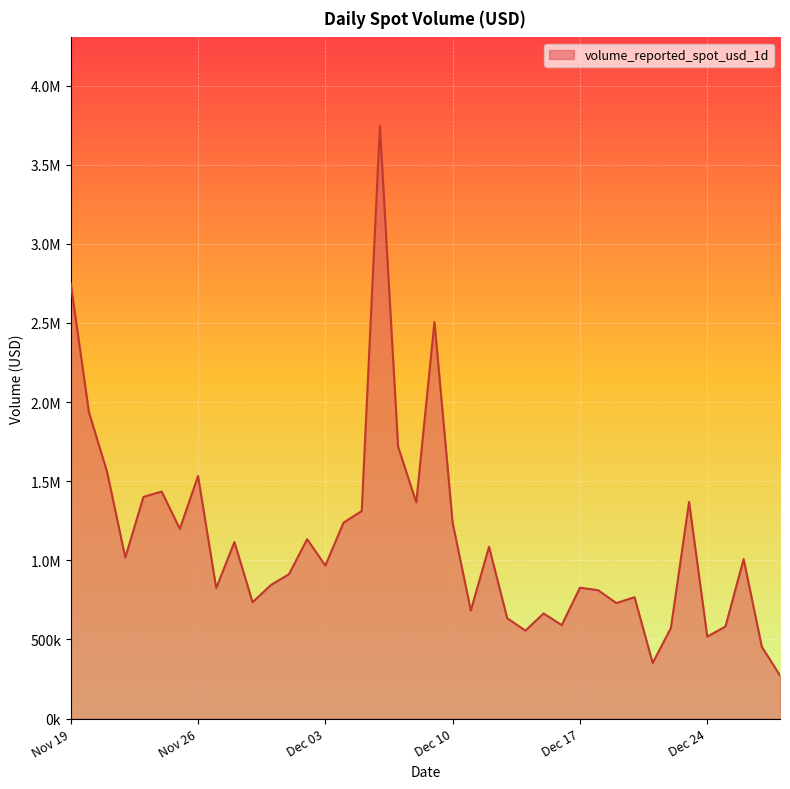

Reading left to right, extract all data points from this chart.

2750524.0	1936874.3	1558600.8	1017764.4	1400928.7	1434828.8	1198959.6	1533209.8	824347.2	1115910.1	735165.5	843636.5	912338.7	1133792.3	967178.8	1238190.5	1311333.1	3742962.8	1719039.0	1365584.4	2505922.3	1236978.9	682634.0	1085783.7	634403.7	555941.8	664242.1	590777.0	827205.4	811168.0	730093.1	767048.3	351614.3	572068.5	1369469.9	518084.6	581804.3	1007685.5	453827.6	272493.9